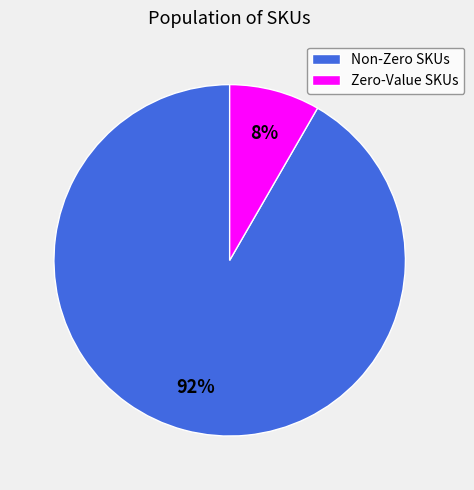

Between Zero-Value SKUs and Non-Zero SKUs, which is larger?

Non-Zero SKUs